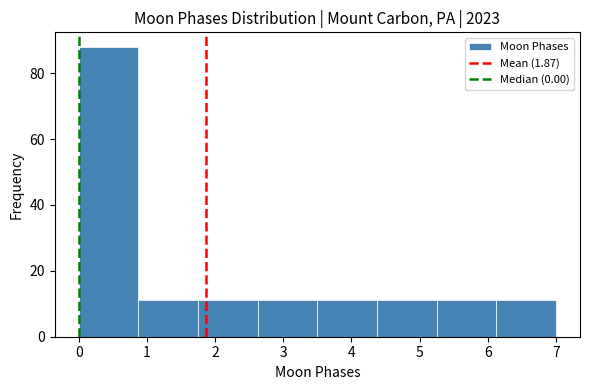

What is the height of the bar covering 0.0 to 0.9 on the x-axis? Neither the bar edges nor the heights are printed on the chart, so give them approximately, as read against the axes.

88